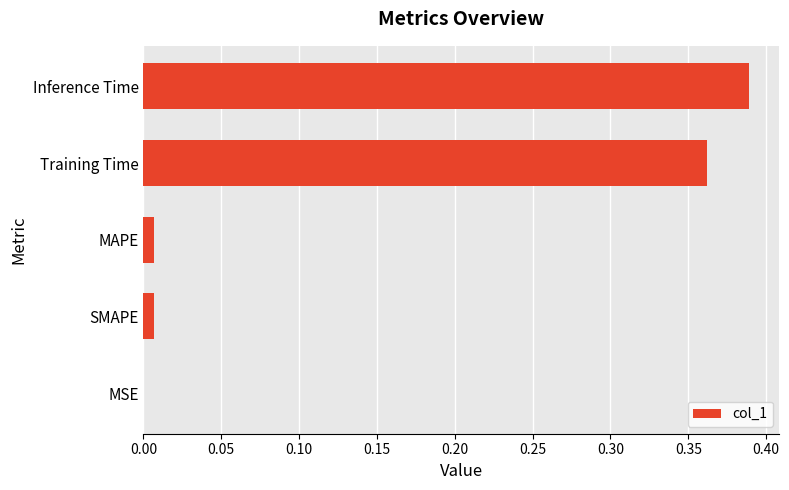

Between Inference Time and MAPE, which is larger?

Inference Time